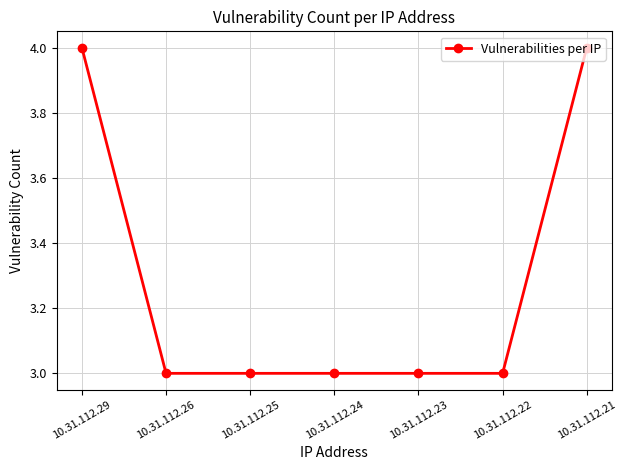

What is the ratio of the value at 10.31.112.29 to the value at 10.31.112.25?

1.3